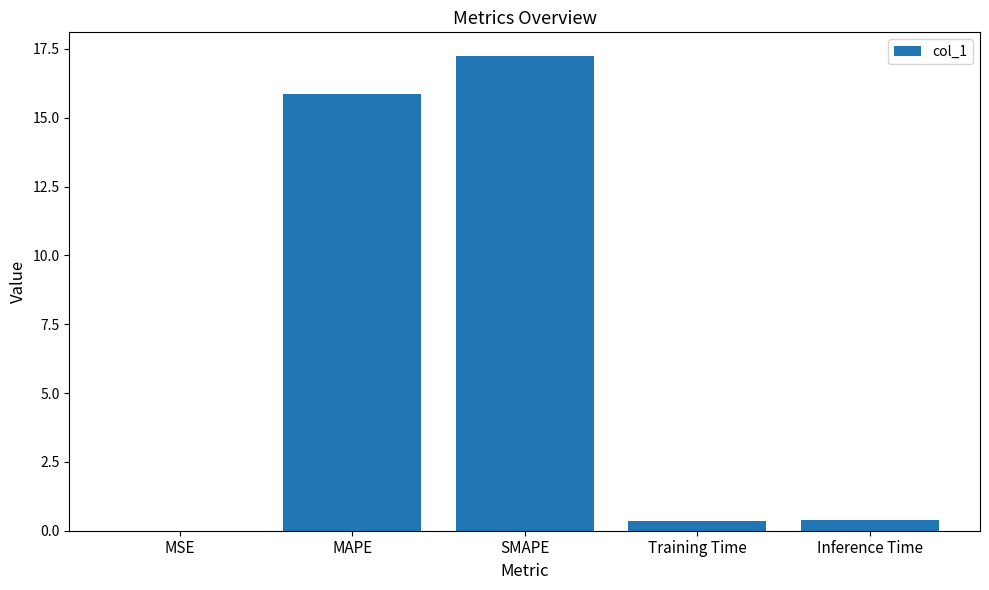

Count the number of categories in the chart.

5